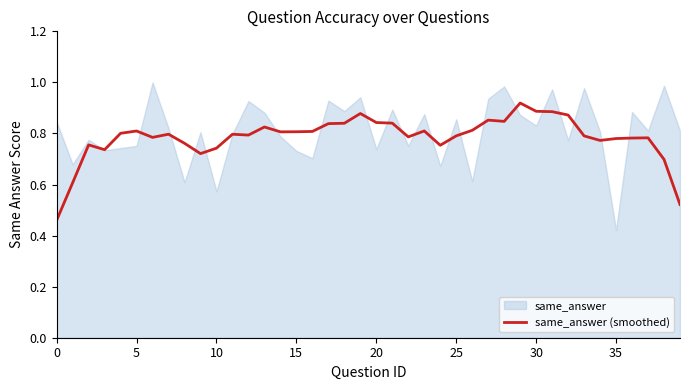

The value at 31 is 0.9. True or false?

True